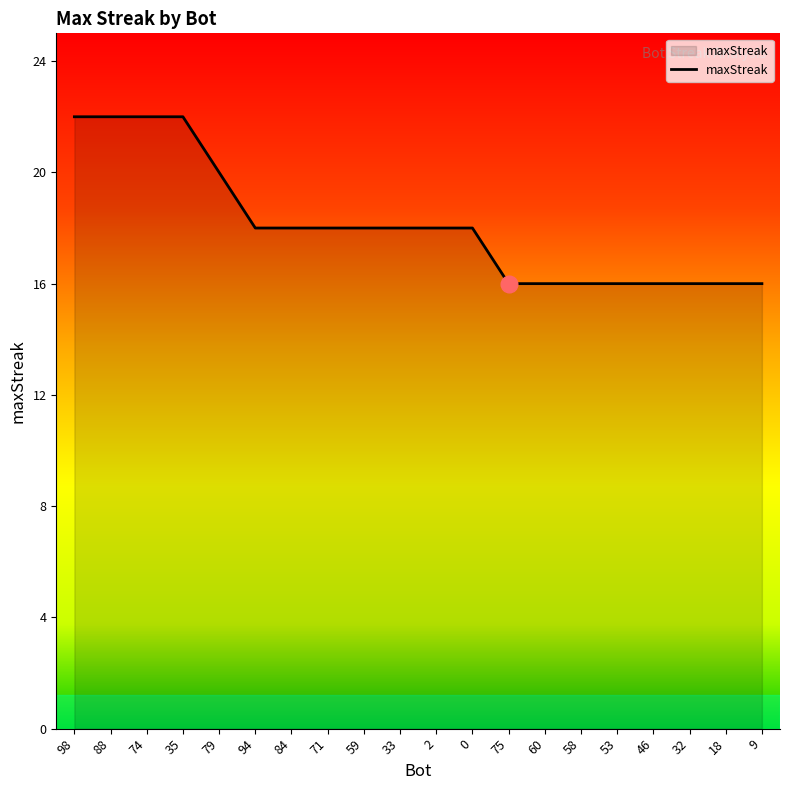

What is the minimum value shown in the chart?

16